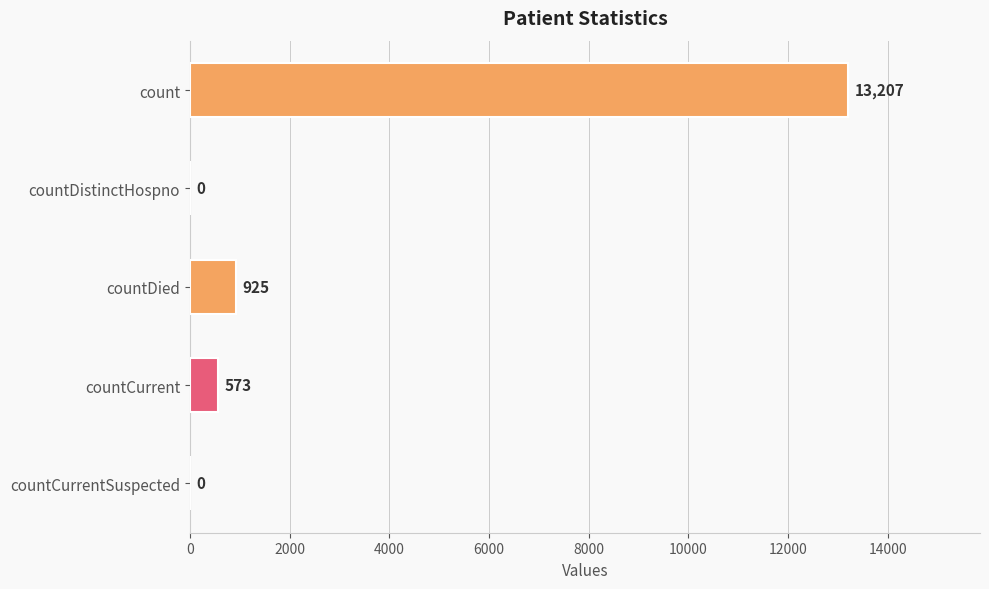

Which label corresponds to the largest value in the chart?

count